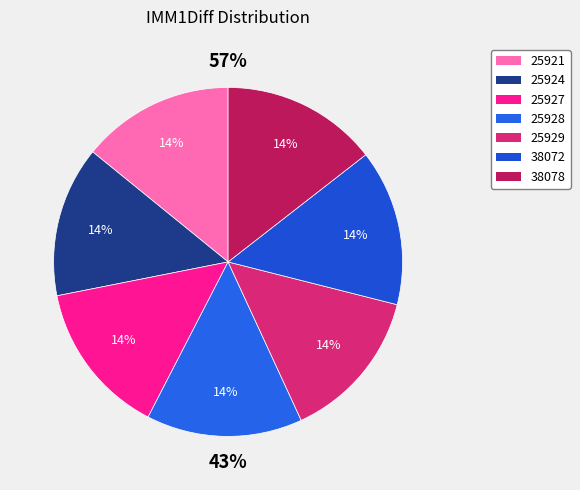

The 25921 slice represents 21% of the pie. True or false?

False